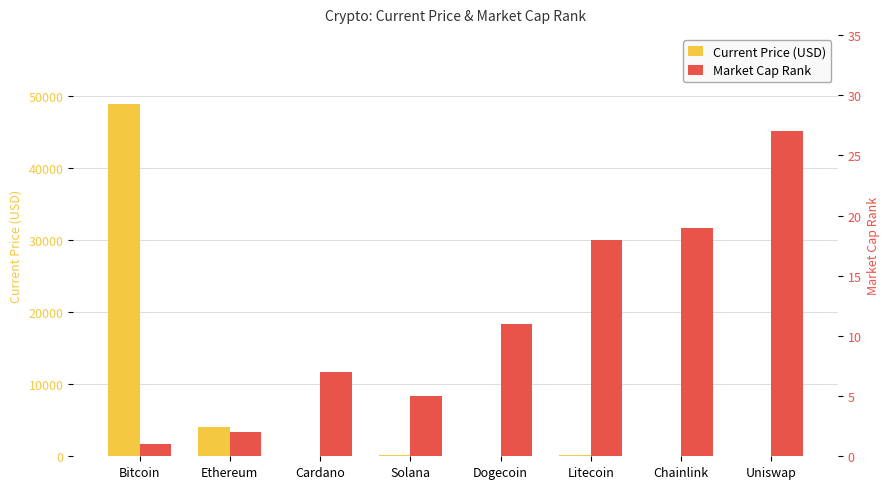

How many distinct data groups are displayed?

2